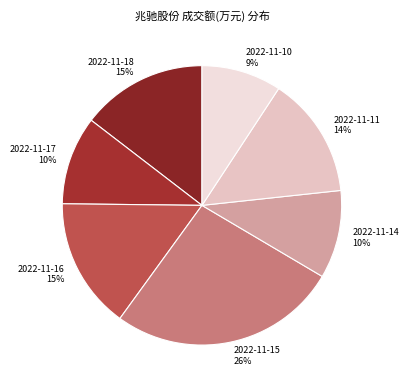

Is it true that 2022-11-18 is 2% of the pie?

False